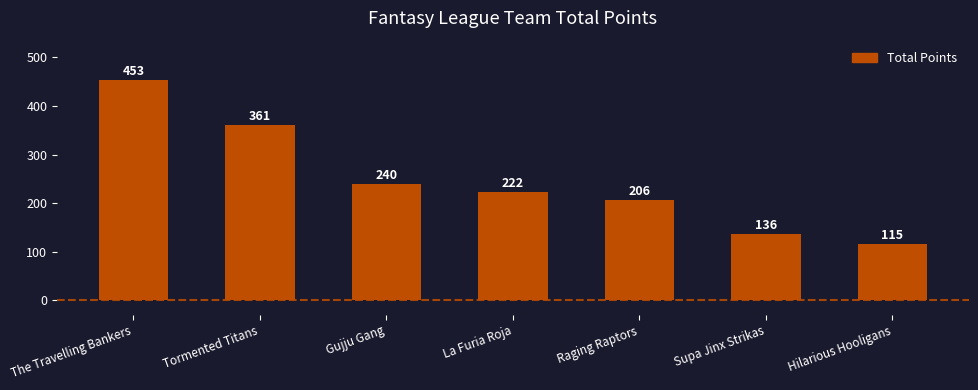

Which category has the highest value across all series?

The Travelling Bankers